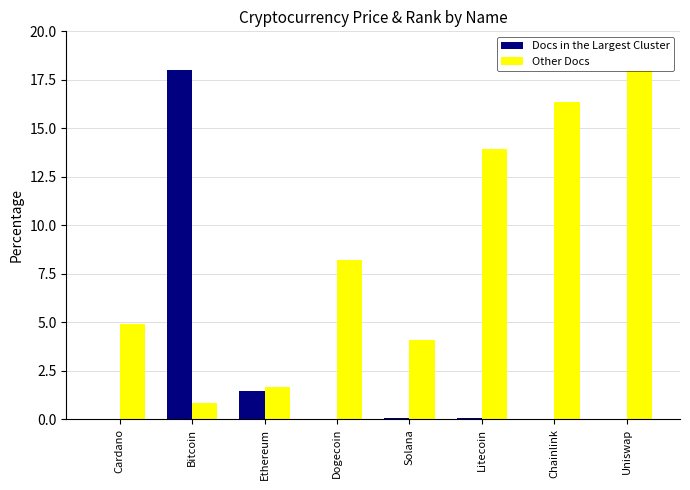

Which category has the highest value in the Docs in the Largest Cluster series?

Bitcoin